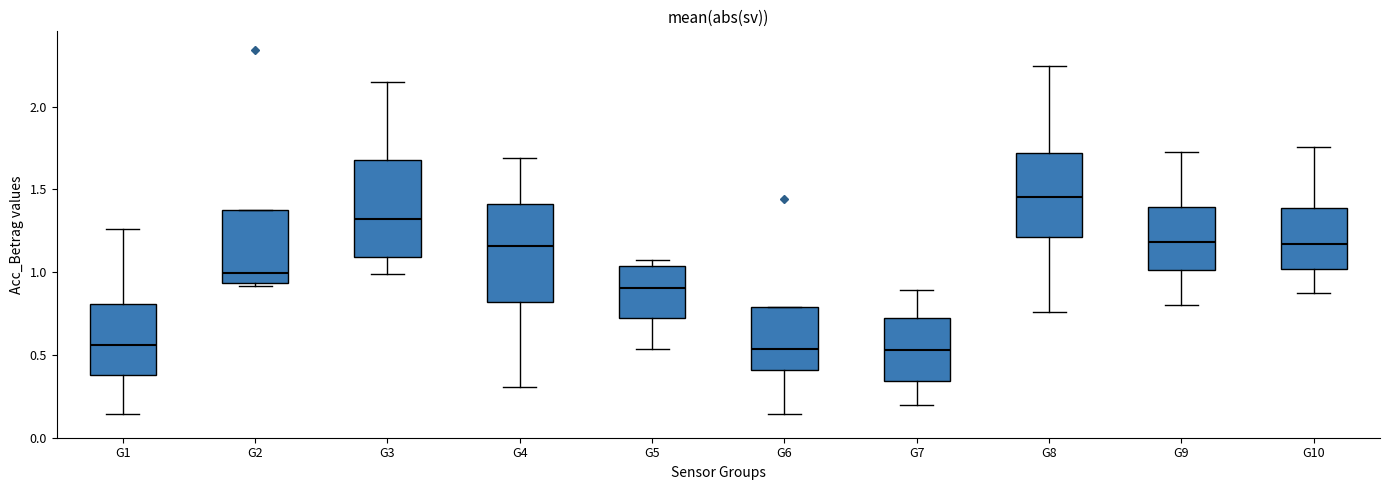

Reading left to right, transcribe this box plot: for each box, give where its median line is, the range the box spans, and where its two whiskers end, as read against the y-axis. The values are not printed on the chart, so give them approximately, as read against the axis.

G1: median 0.55, box 0.40 to 0.80, whiskers 0.15 to 1.25
G2: median 1.00, box 0.95 to 1.35, whiskers 0.90 to 1.35
G3: median 1.30, box 1.10 to 1.70, whiskers 1.00 to 2.15
G4: median 1.15, box 0.80 to 1.40, whiskers 0.30 to 1.70
G5: median 0.90, box 0.75 to 1.05, whiskers 0.55 to 1.05 (just above the box's upper edge)
G6: median 0.55, box 0.40 to 0.80, whiskers 0.15 to 0.80
G7: median 0.55, box 0.35 to 0.75, whiskers 0.20 to 0.90
G8: median 1.45, box 1.20 to 1.70, whiskers 0.75 to 2.25
G9: median 1.20, box 1.00 to 1.40, whiskers 0.80 to 1.75
G10: median 1.15, box 1.00 to 1.40, whiskers 0.90 to 1.75